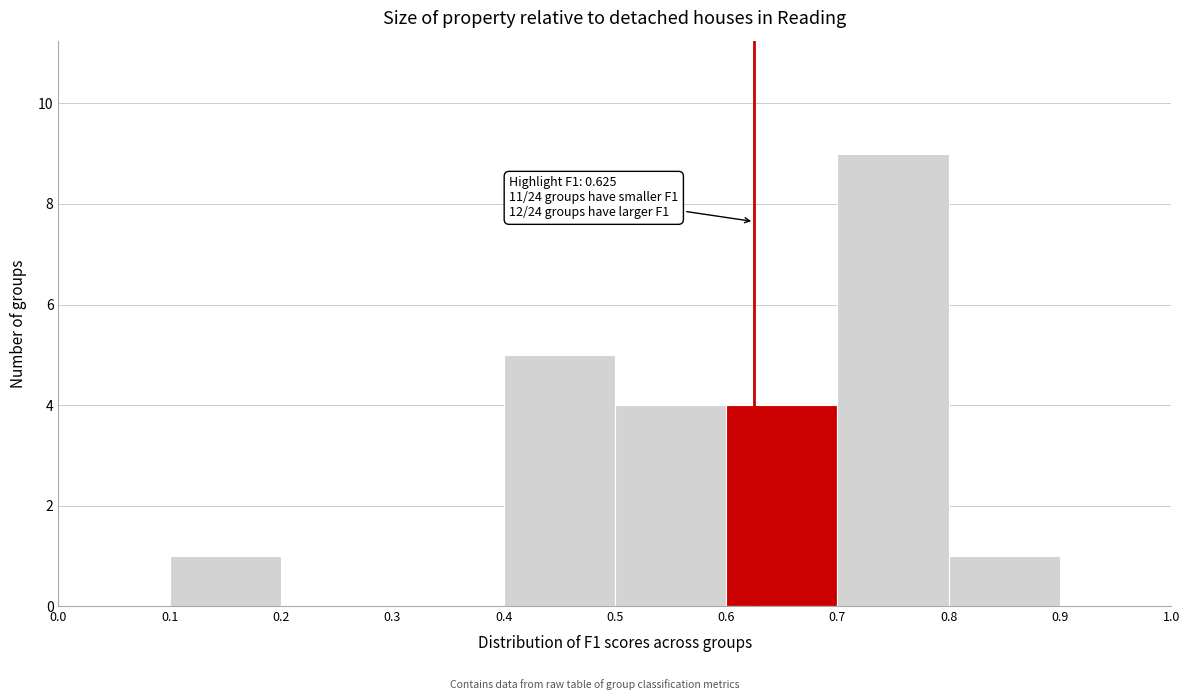

Over which range of the x-axis is the bar tallest?

0.7 to 0.8